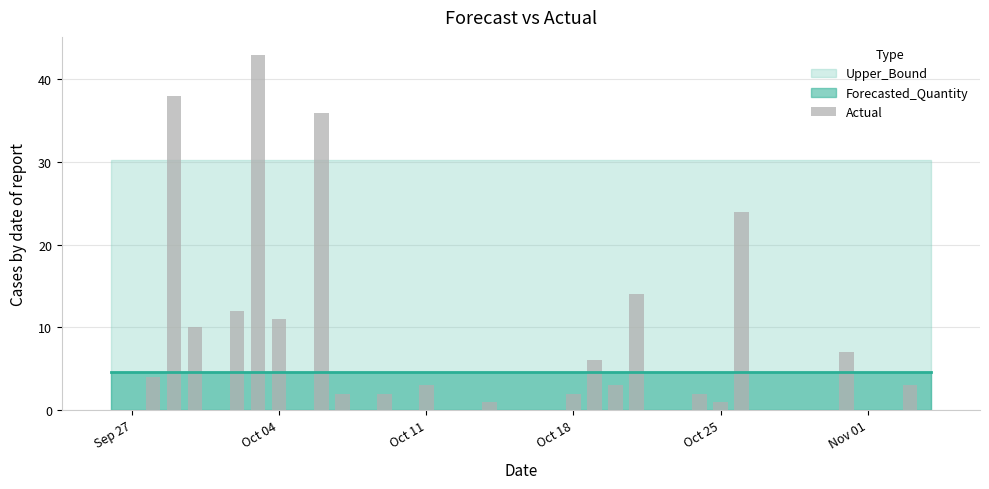

What is the greatest value displayed?

43